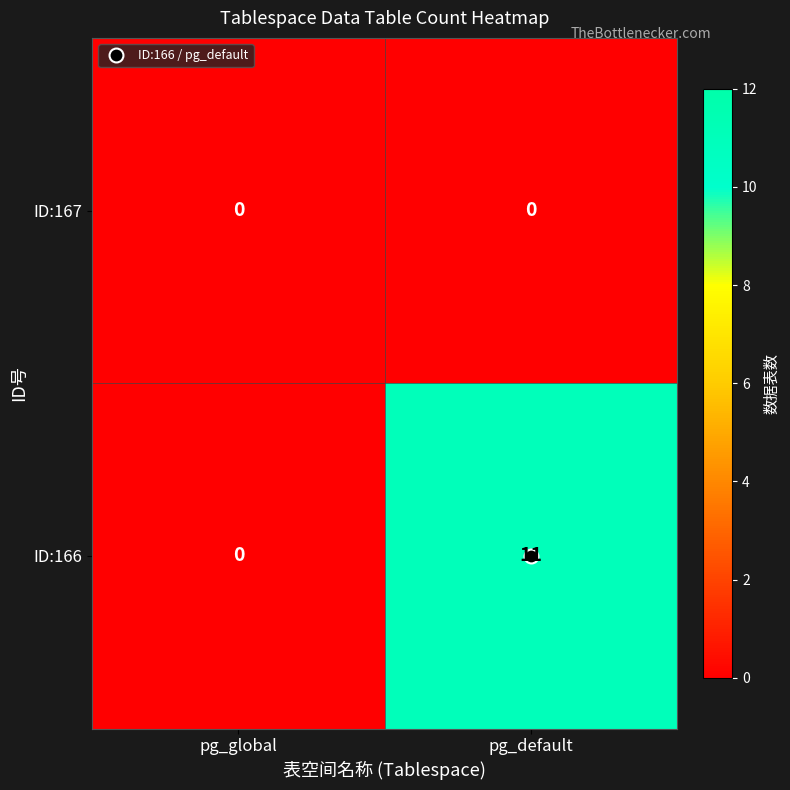

True or false: ID:166 has a value of 0 at pg_global.

True